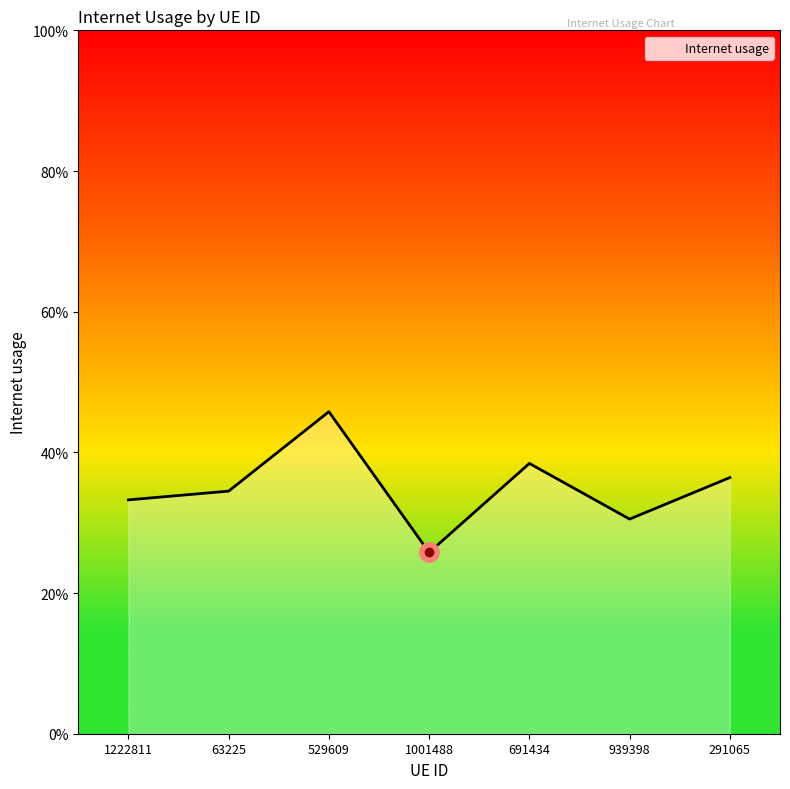

Is this an area chart (filled region under the line)?

Yes